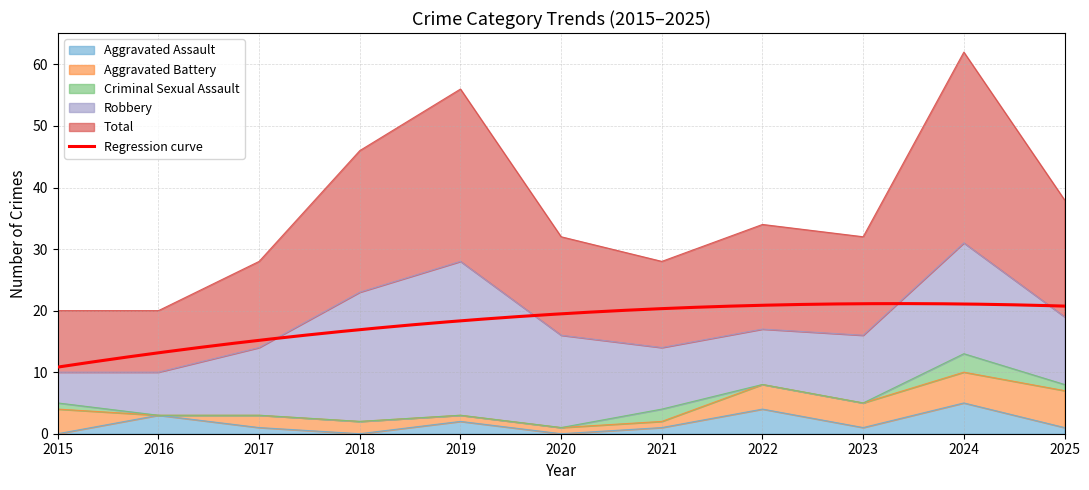

How many lines are shown in the chart?

5